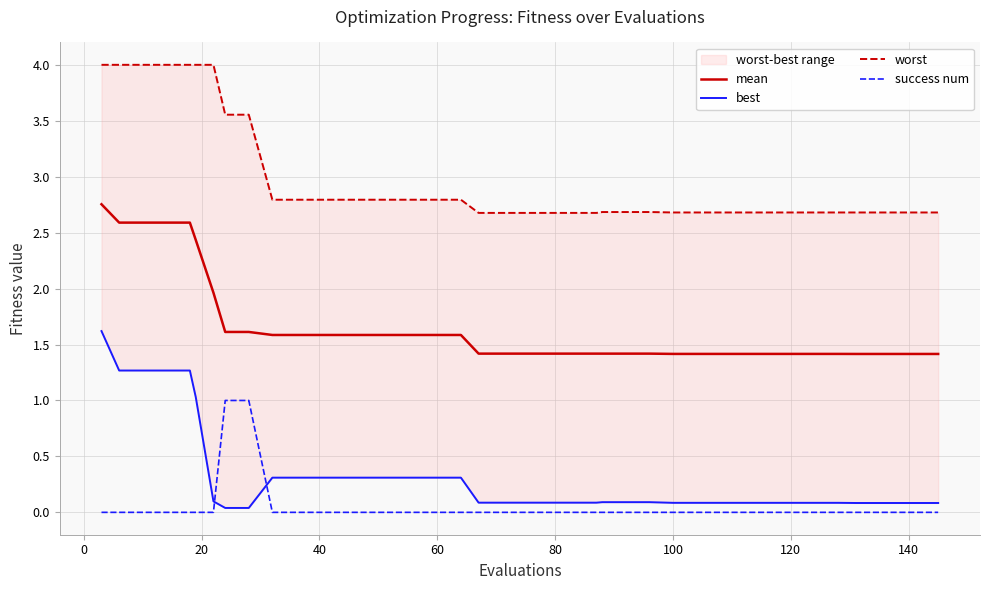

True or false: mean and success num cross at least once.

False